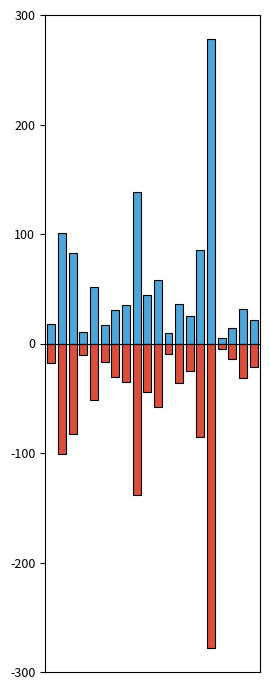

Reading right to left, extract all data points from this chart.

Average waiting time (min) [+]: 21.4	31.6	13.7	4.7	278.3	85.6	24.9	35.9	9.7	58.3	44.0	138.5	35.3	30.9	17.2	51.7	10.3	82.7	100.9	17.6
Average waiting time (min) [-]: -21.4	-31.6	-13.7	-4.7	-278.3	-85.6	-24.9	-35.9	-9.7	-58.3	-44.0	-138.5	-35.3	-30.9	-17.2	-51.7	-10.3	-82.7	-100.9	-17.6